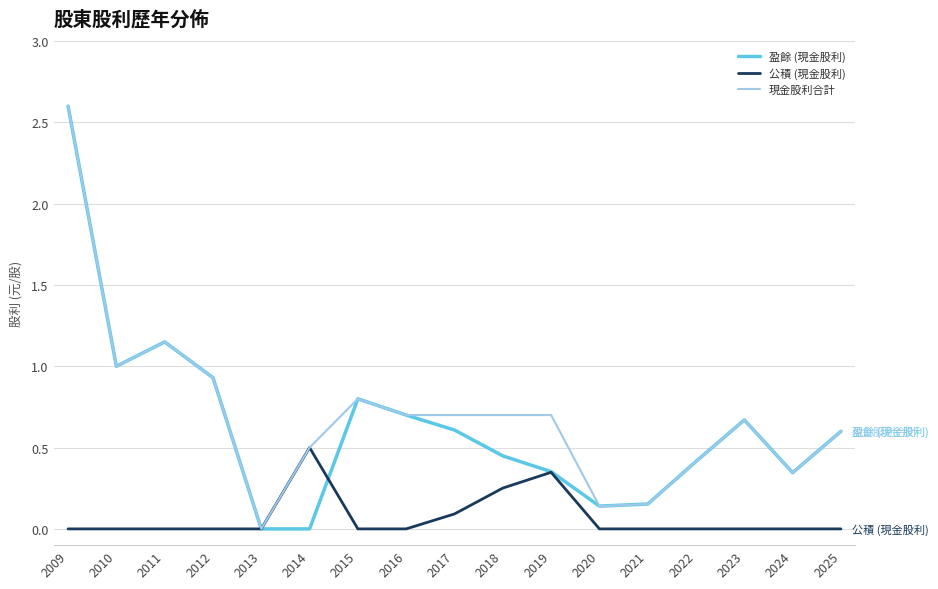

Is it true that 盈餘 (現金股利) equals 0.8 at 2015?

True